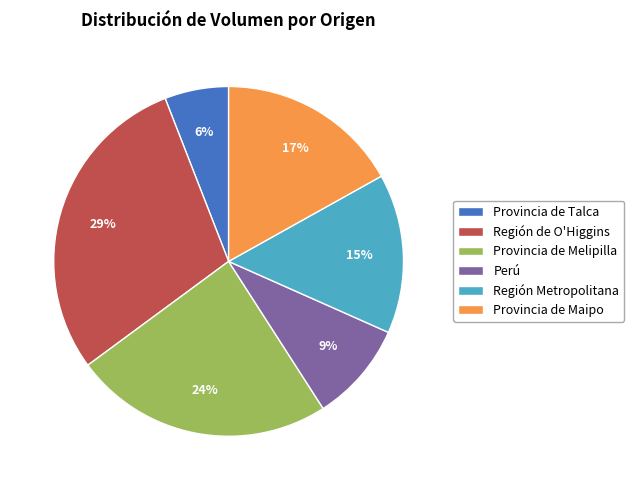

Do Provincia de Maipo and Región Metropolitana together represent more than half of the pie?

No